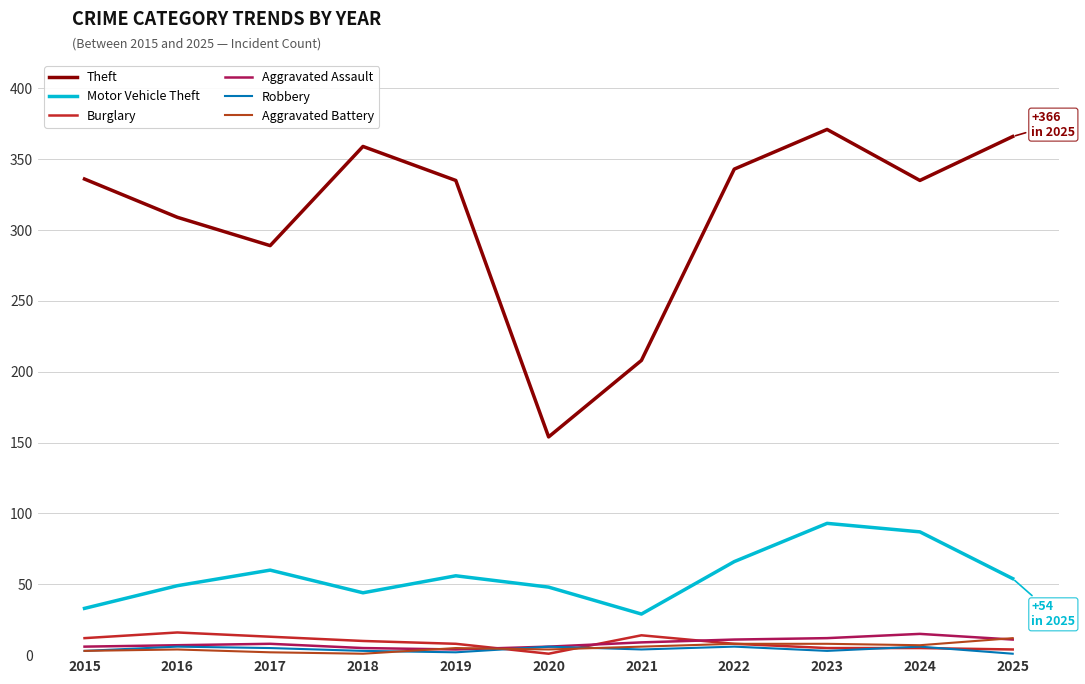

At which label does Robbery first exceed 4?

2016